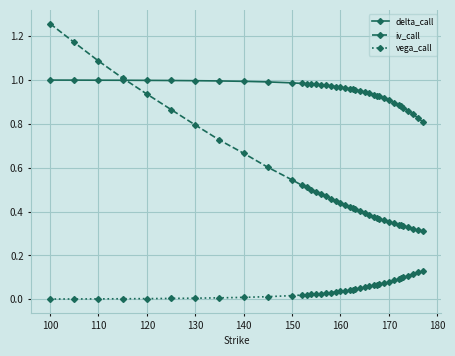

True or false: iv_call and vega_call cross at least once.

False